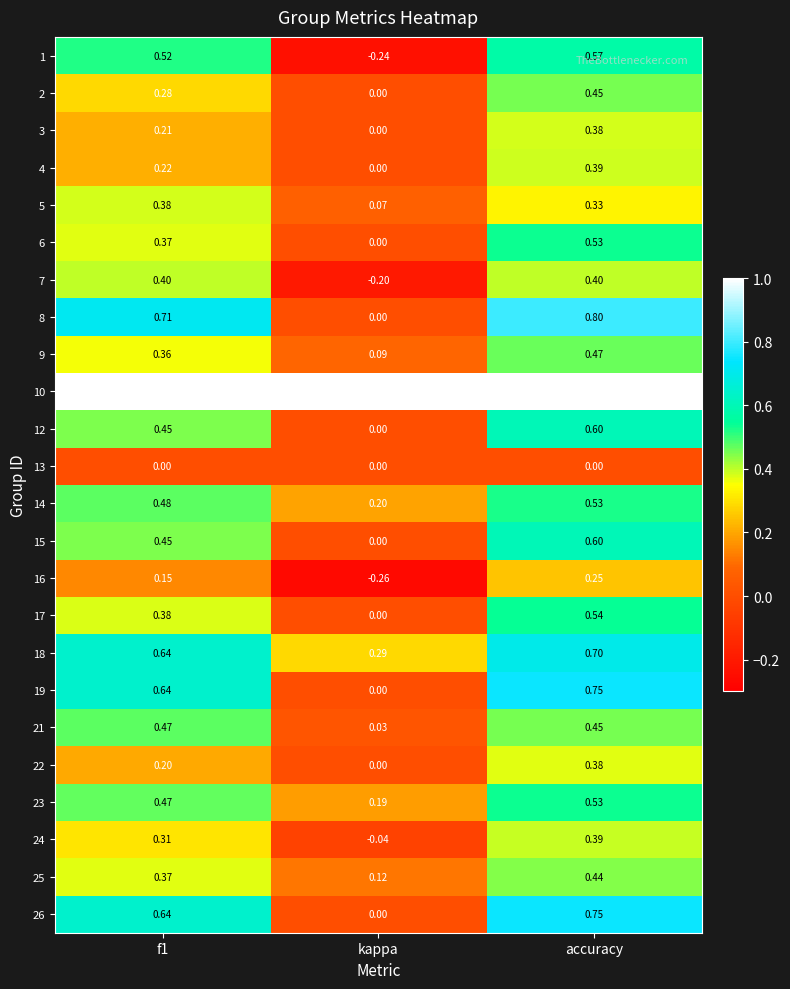

Where is 4 nearest to the value 0?

kappa